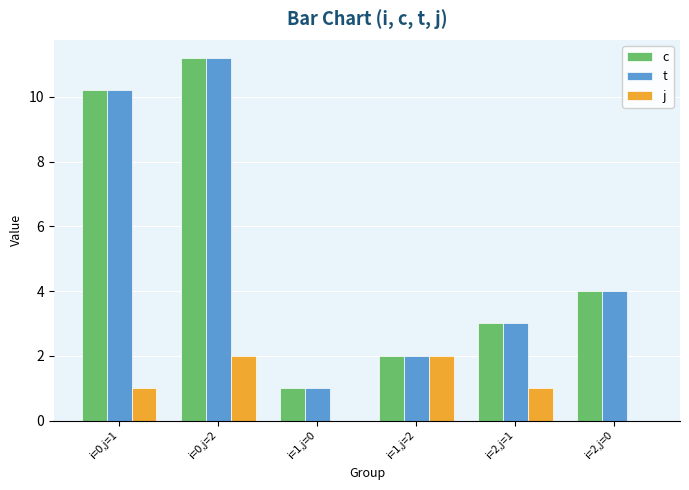

Where is t nearest to the value 6?

i=2,j=0